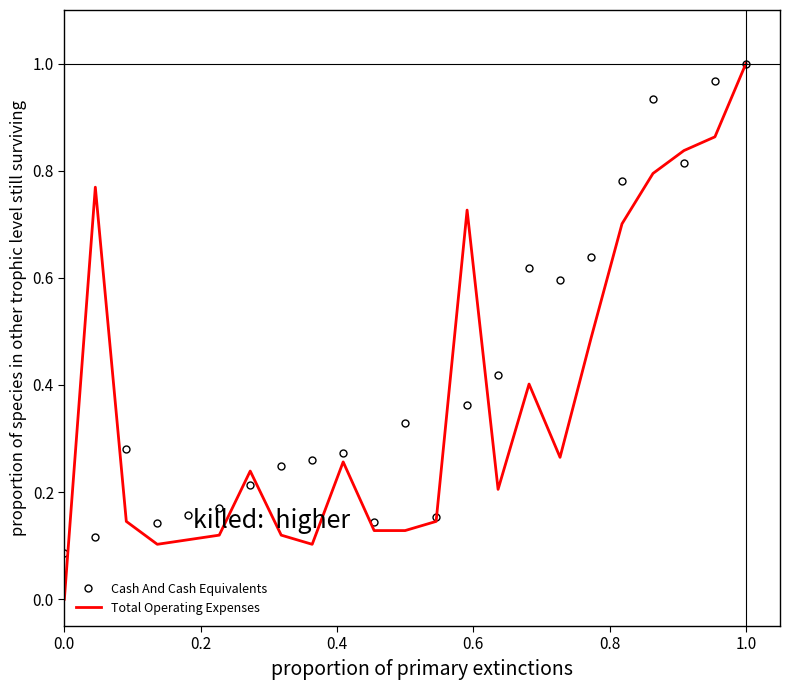

What are all the series names shown in the legend?

Cash And Cash Equivalents, Total Operating Expenses